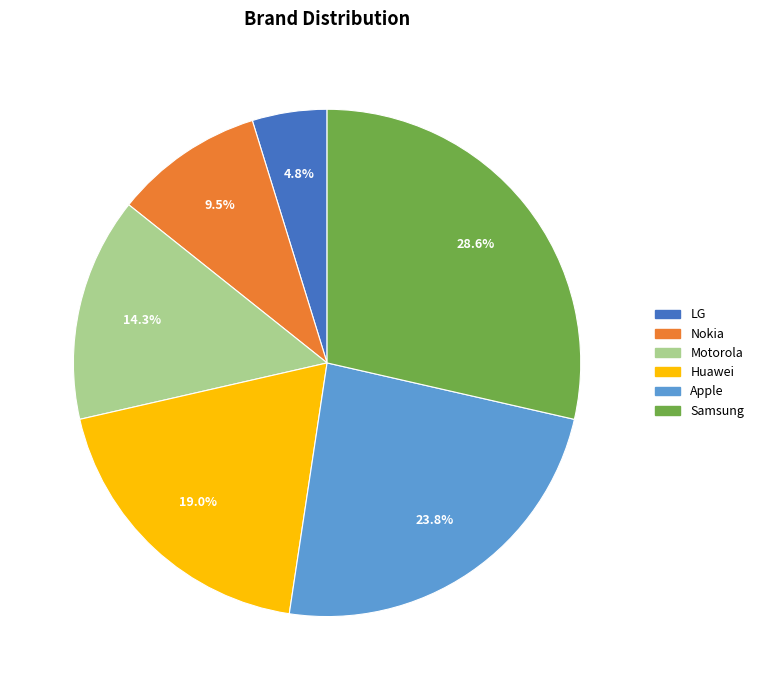

Count the number of slices in the pie.

6